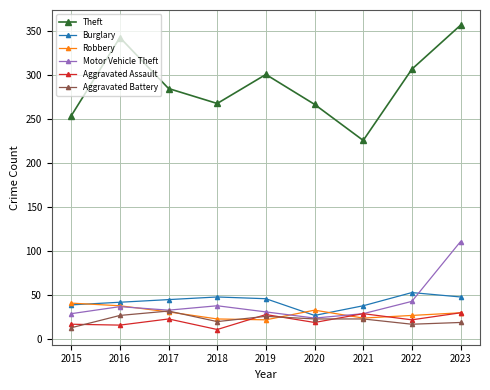

What are all the series names shown in the legend?

Theft, Burglary, Robbery, Motor Vehicle Theft, Aggravated Assault, Aggravated Battery